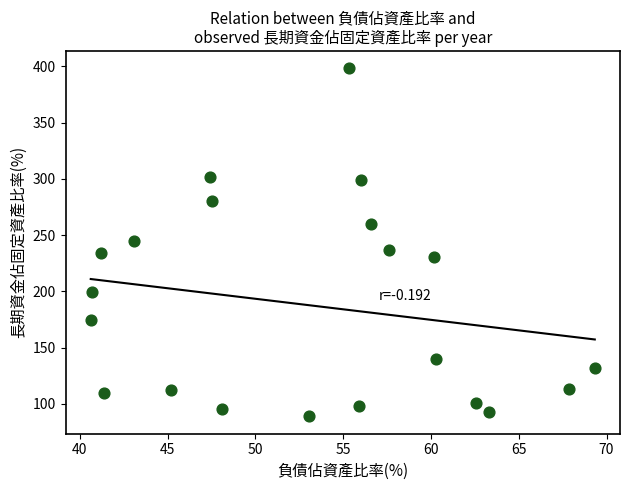

What is the range of X values (max minus min)?

28.7